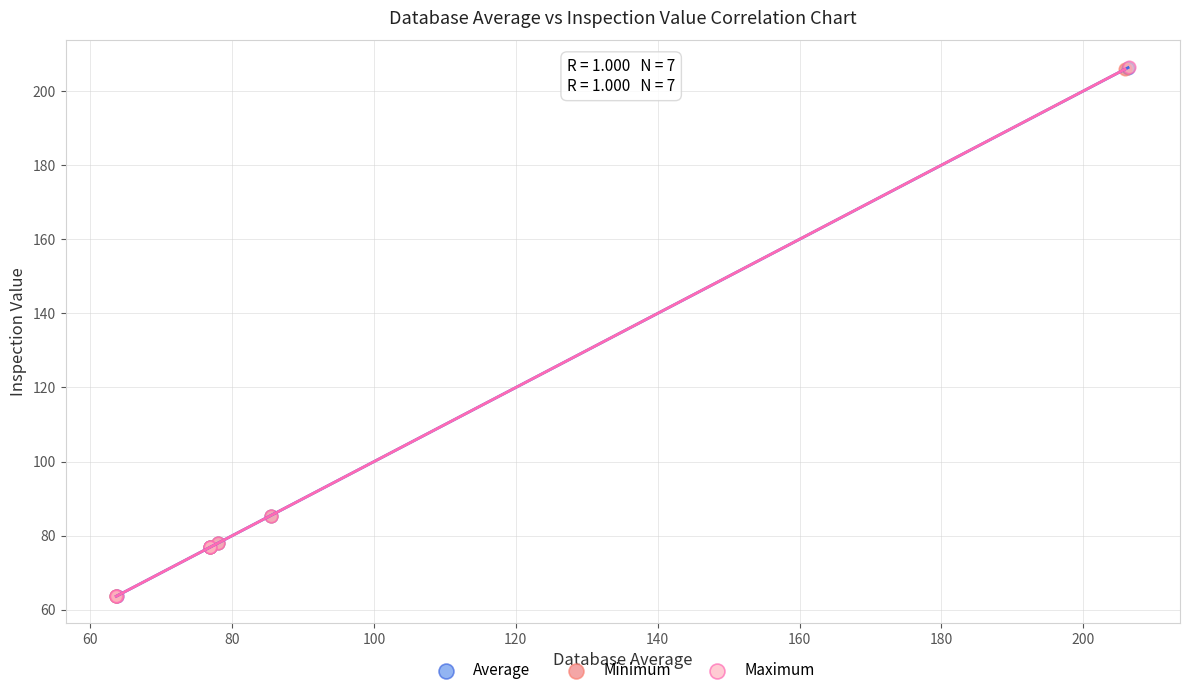

Which series has the largest Y range (max minus min)?

Maximum